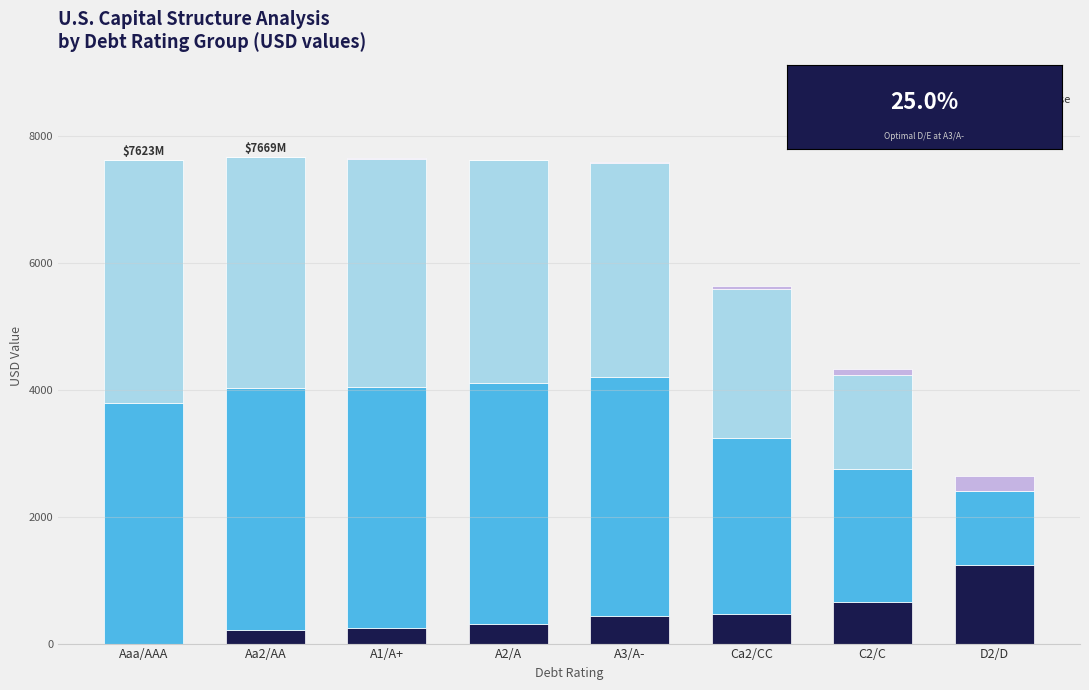

Which category has the highest value in the Debt Value series?

D2/D